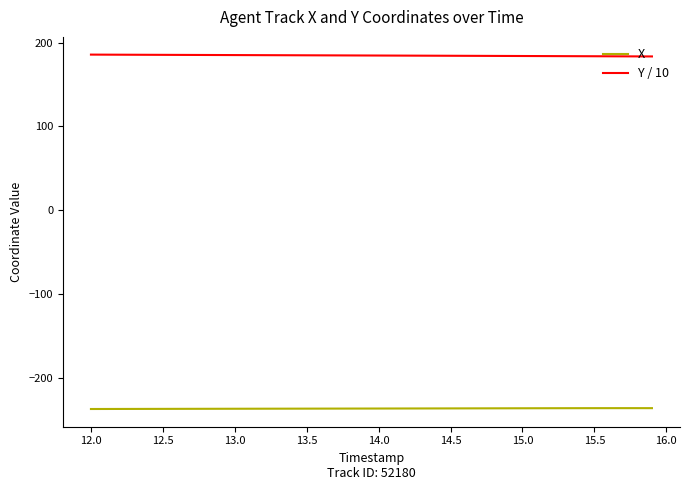

Rank the series by their average value, from highest to lowest.

Y / 10, X